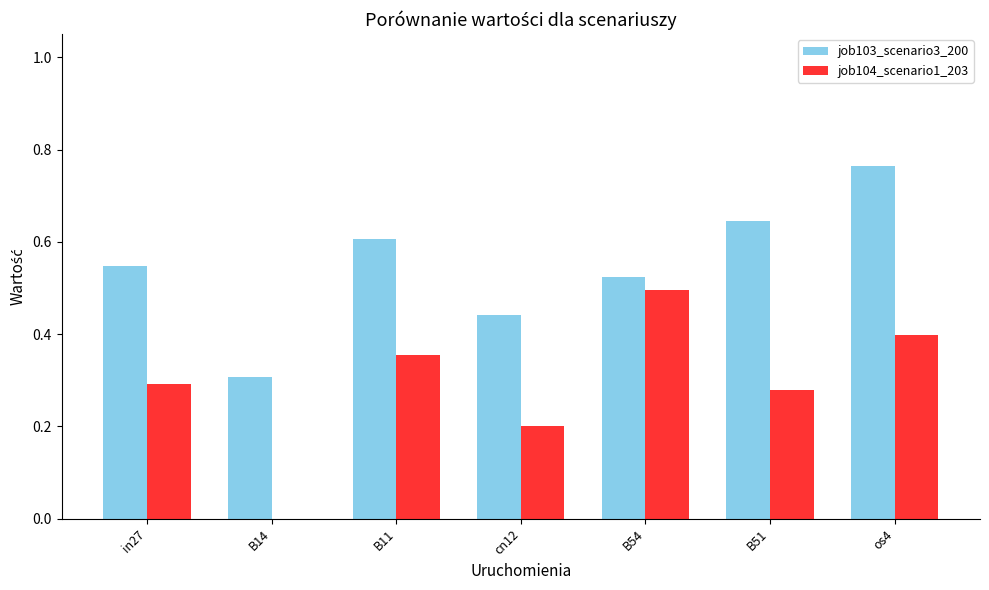

What is the sum of all job104_scenario1_203 values?

2.0